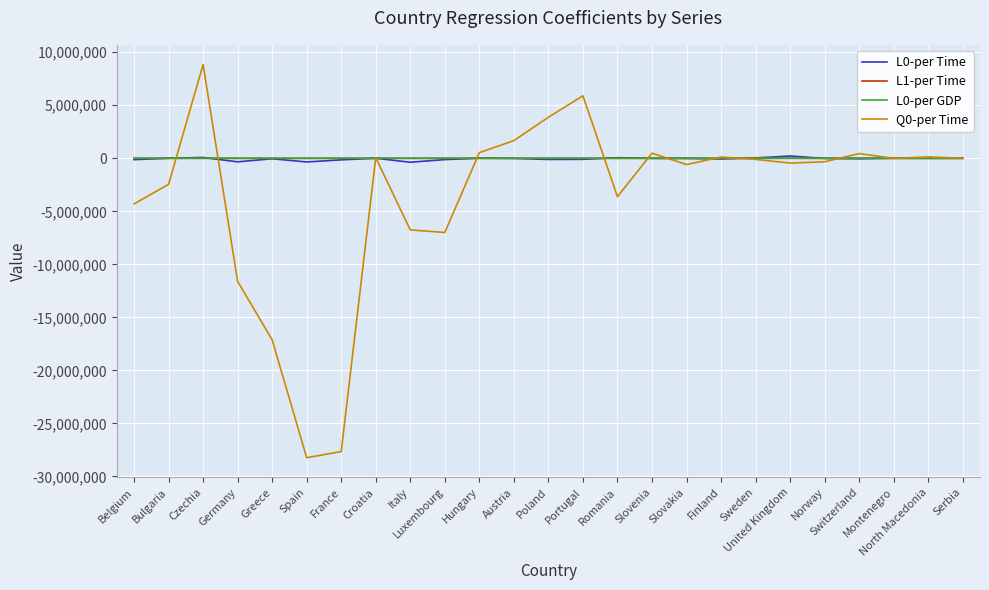

What is the minimum value shown in the chart?

-28241117.3